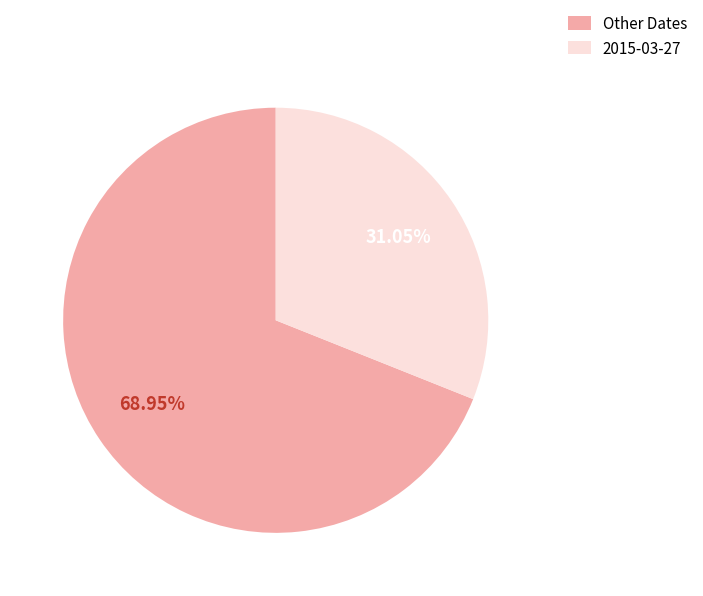

To the nearest percent, what is the difference between the largest and smallest slice percentages?

38%